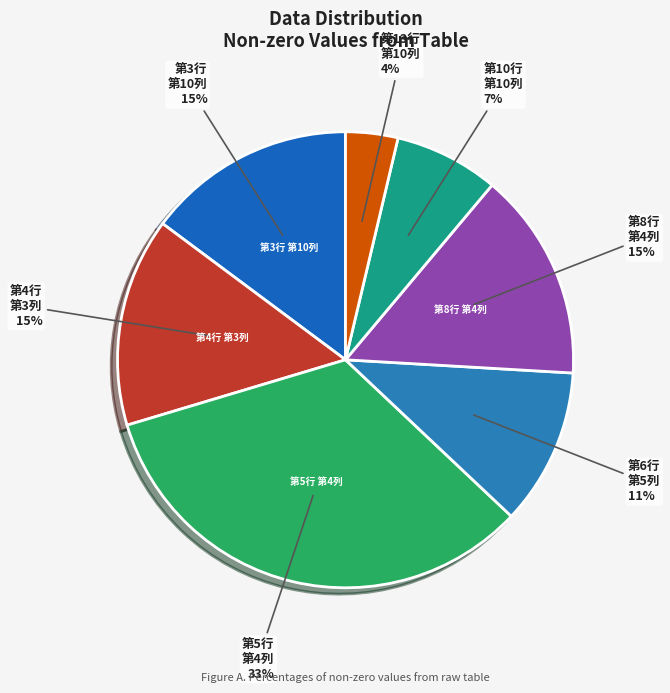

To the nearest percent, what is the average slice percentage?

14%